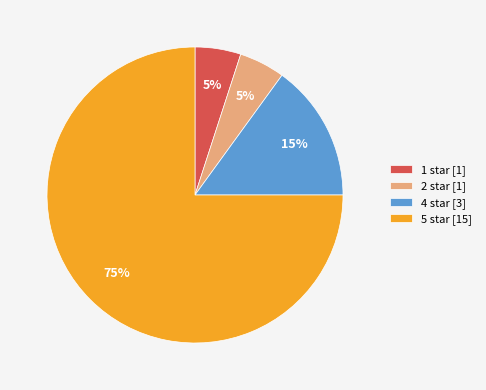

Do 2 star [1] and 1 star [1] together represent more than half of the pie?

No